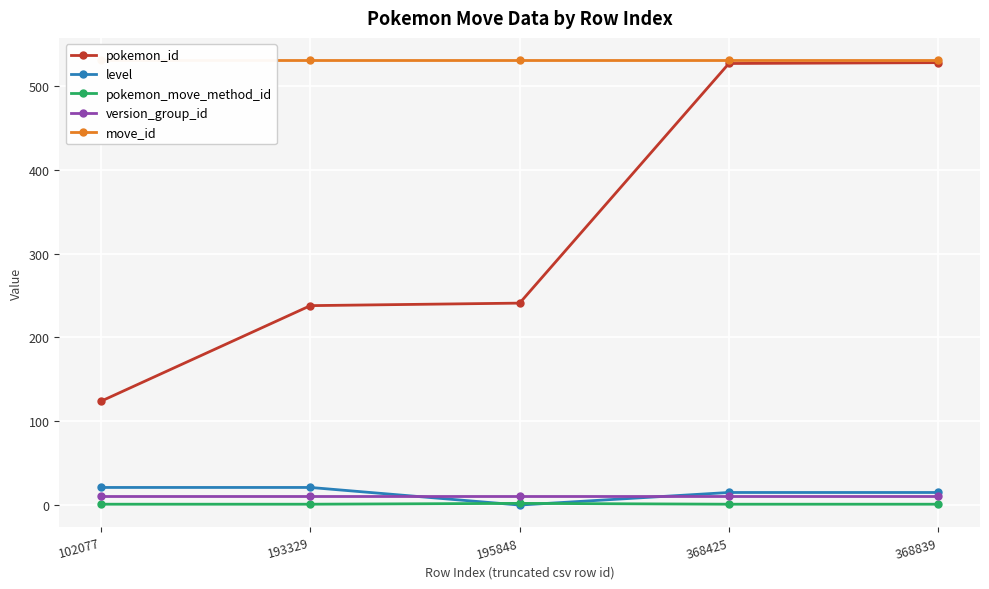

How many lines are shown in the chart?

5